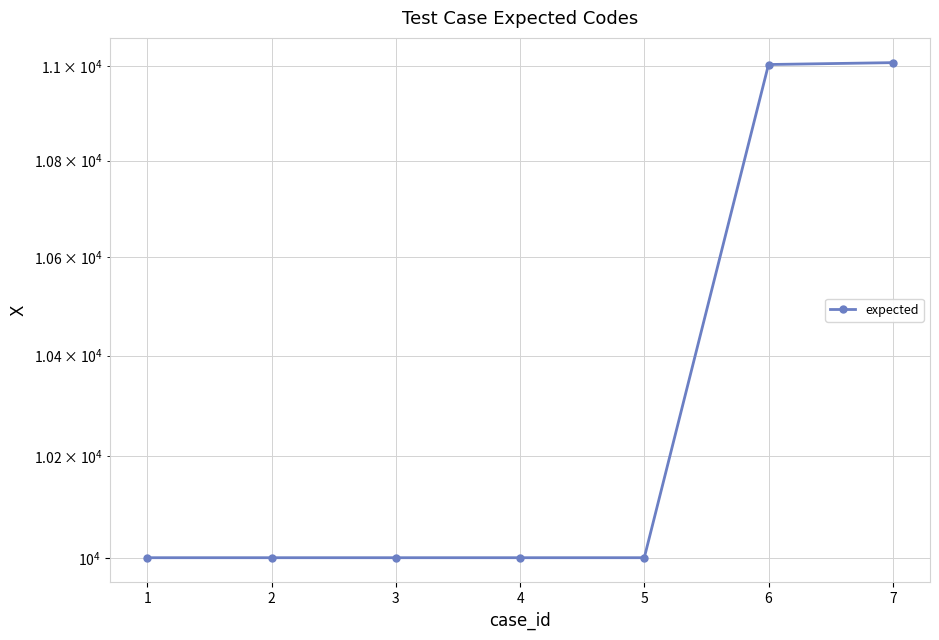

Reading left to right, what are all the values shown in this chart?

10001	10001	10001	10001	10001	11003	11007